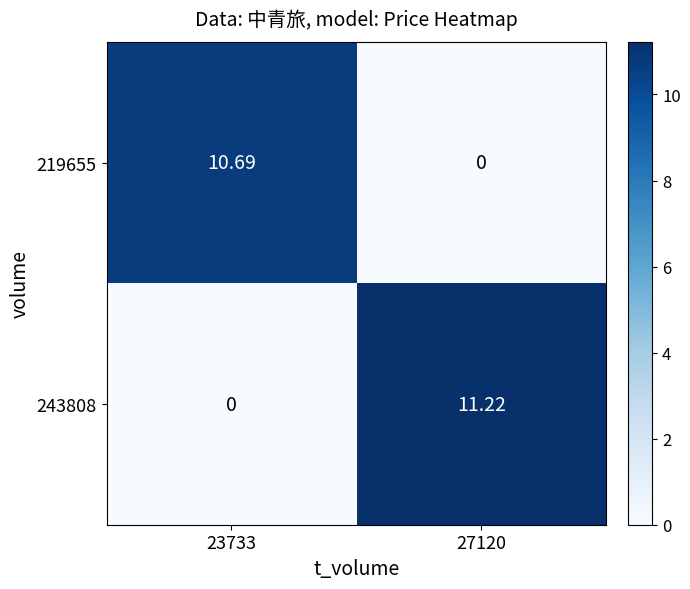

Is the value of 243808 at 27120 greater than the value of 219655 at 23733?

Yes